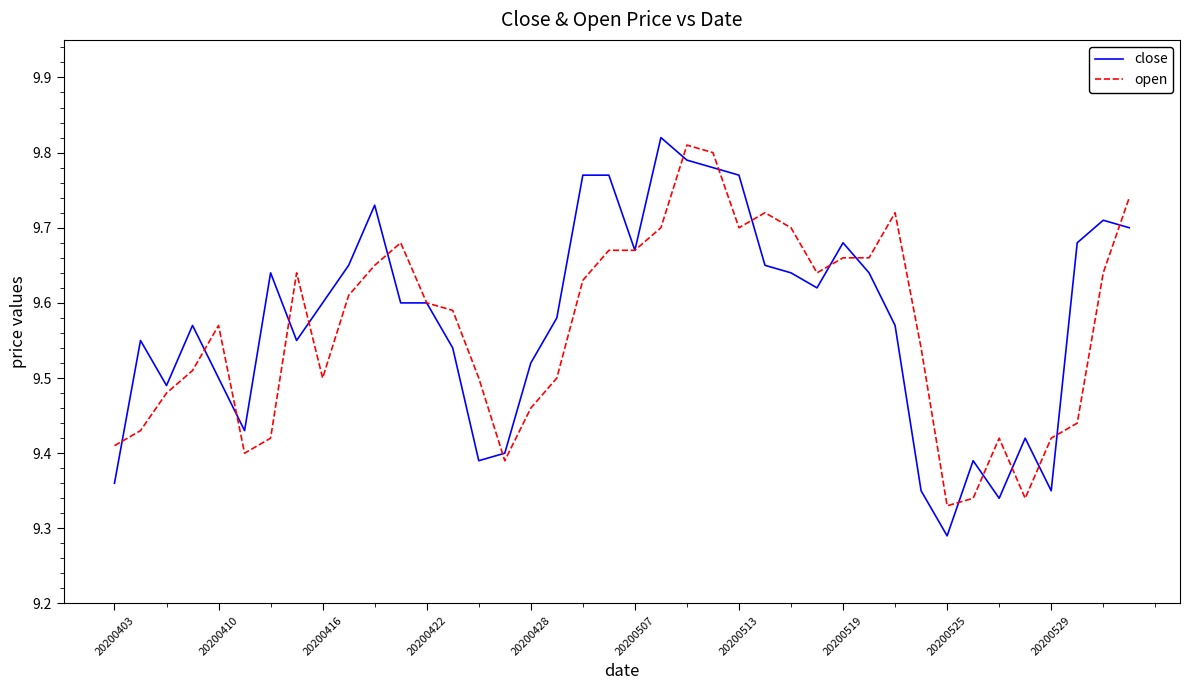

Rank the series by their maximum value, from lowest to highest.

open, close